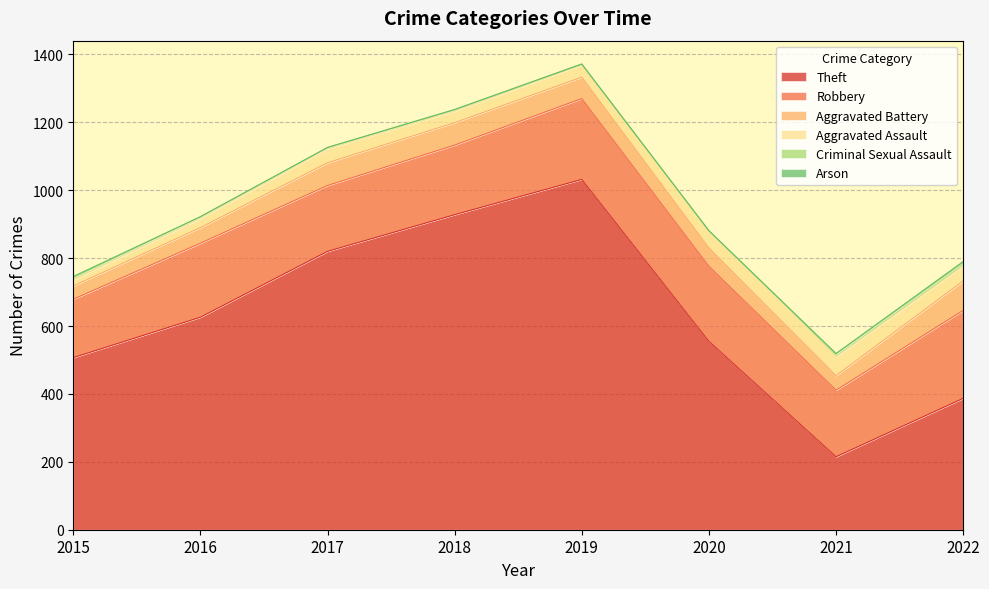

What is the highest value of the Aggravated Battery series?

87